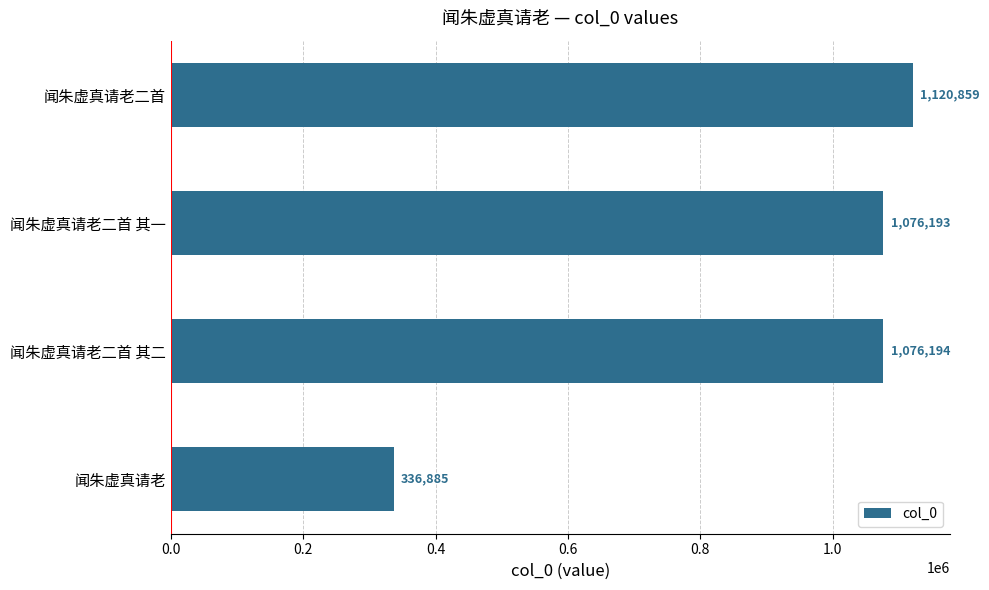

Reading top to bottom, transcribe all the data shown in this chart.

闻朱虚真请老二首=1120859	闻朱虚真请老二首 其一=1076193	闻朱虚真请老二首 其二=1076194	闻朱虚真请老=336885